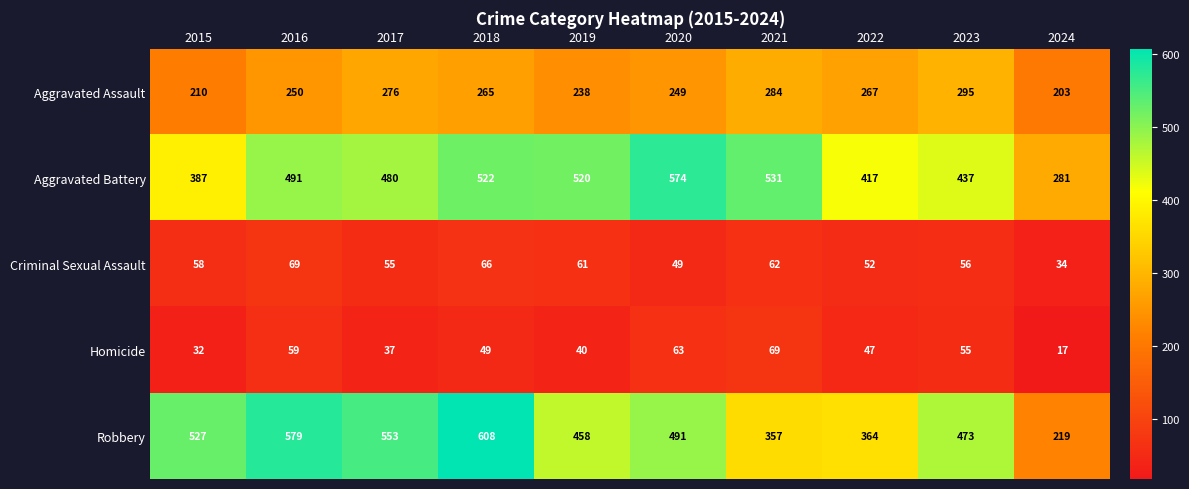

Which series has the largest total across all categories?

Aggravated Battery